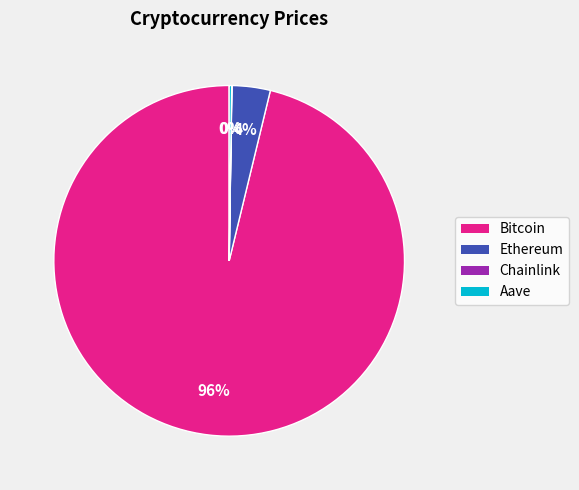

To the nearest percent, what portion does Bitcoin represent?

96%